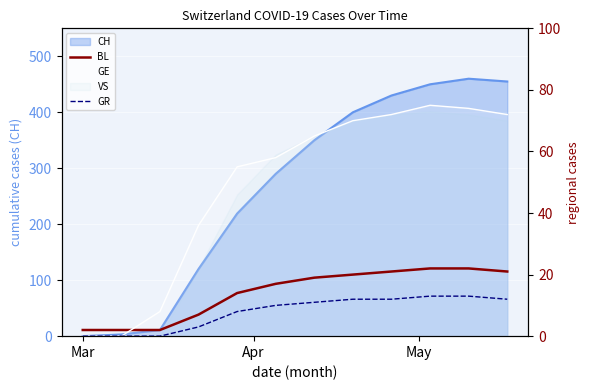

True or false: GR and BL cross at least once.

False